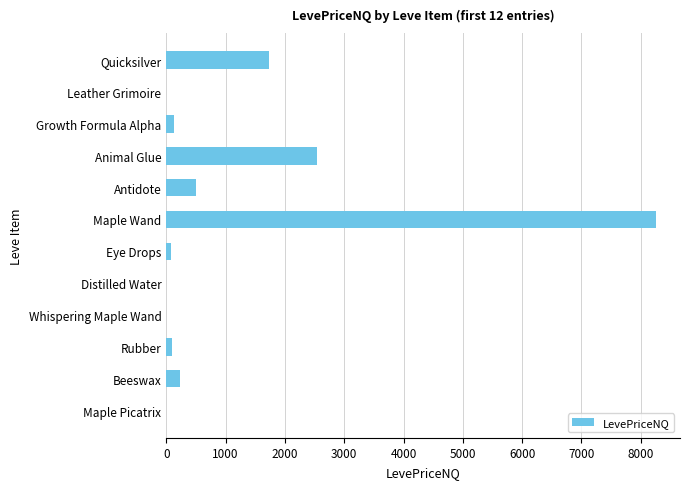

The chart shows a value of 354.0 at Quicksilver. True or false?

False